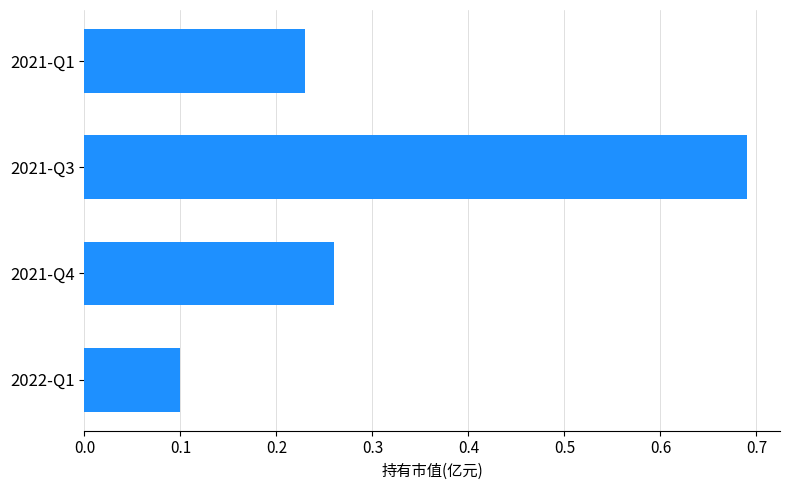

Which has a higher value, 2021-Q3 or 2021-Q4?

2021-Q3